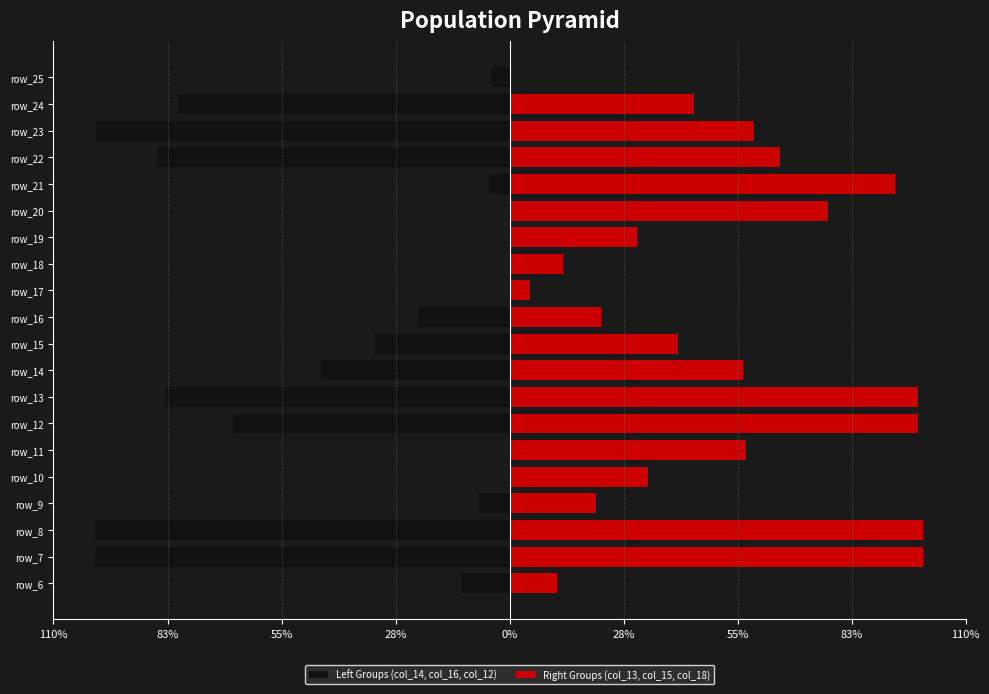

How many values in the Right Groups (col_13, col_15, col_18) series exceed 56?

10